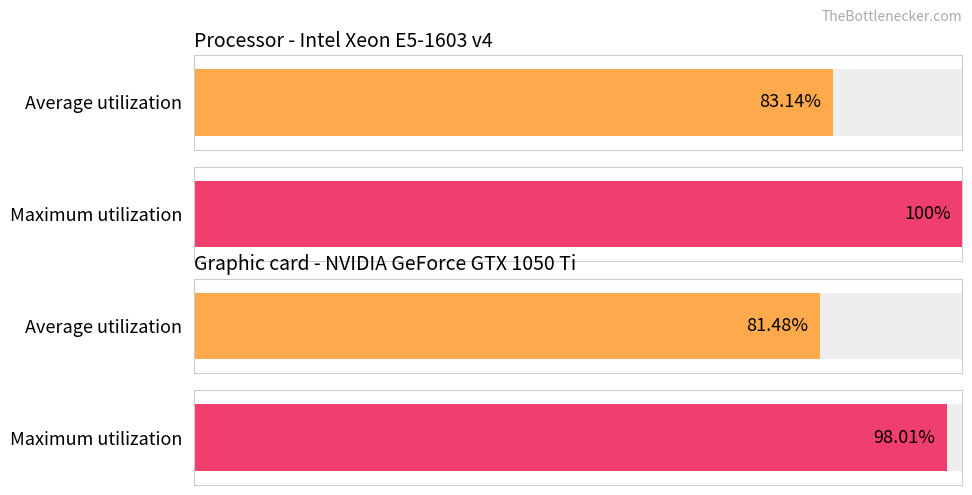

Are the bars grouped side by side (vs. stacked)?

Yes